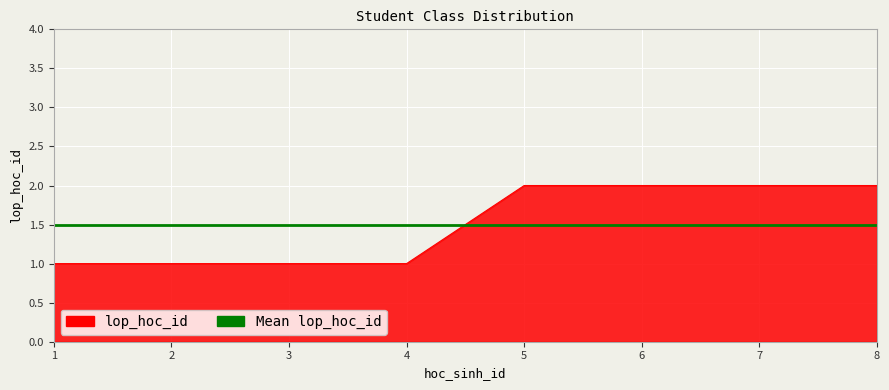

True or false: the data has more than 2 interior local peaks.

False